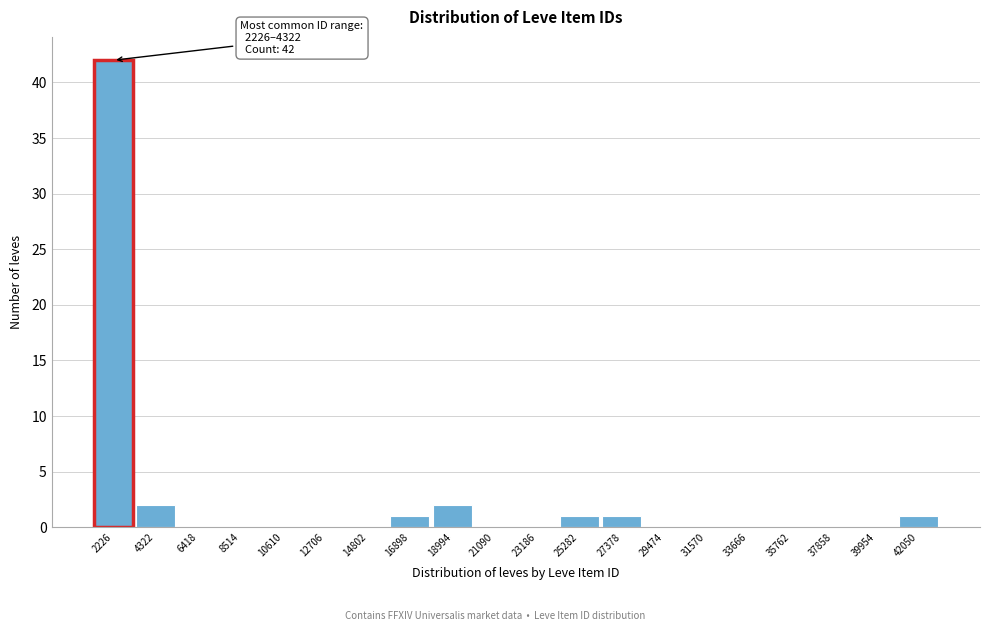

Reading left to right, list all the values displayed in this chart.

2226=42	4322=2	6418=0	8514=0	10610=0	12706=0	14802=0	16898=1	18994=2	21090=0	23186=0	25282=1	27378=1	29474=0	31570=0	33666=0	35762=0	37858=0	39954=0	42050=1